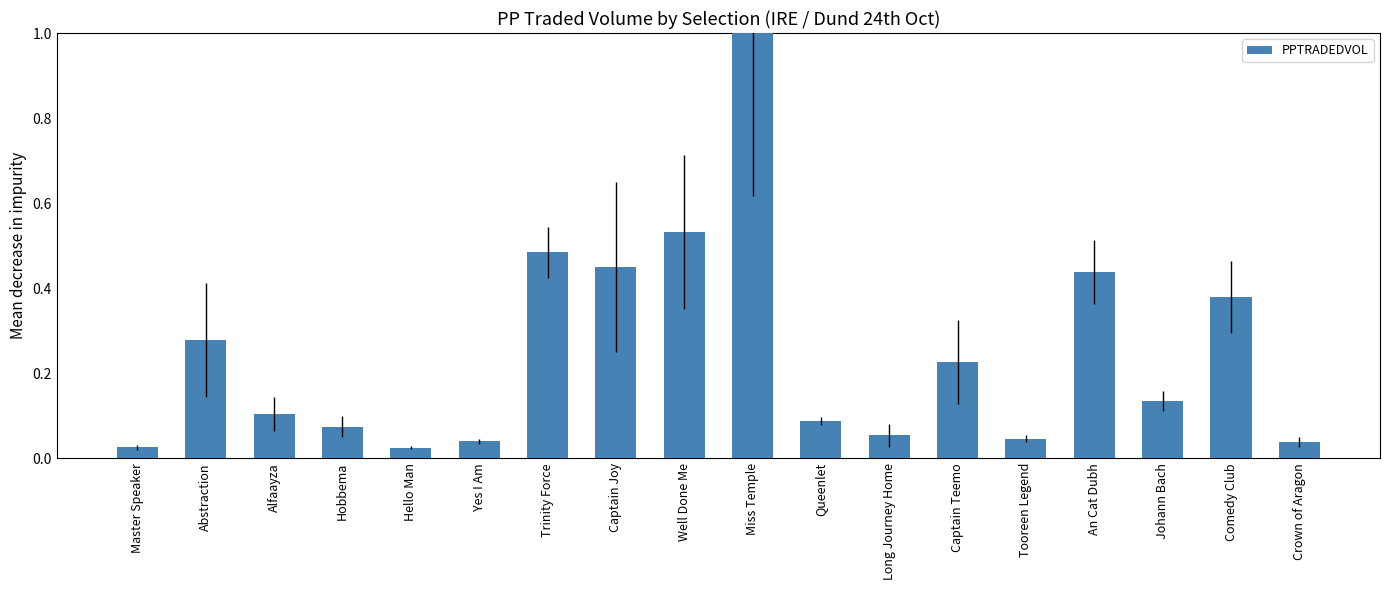

What is the label of the 12th bar from the right?

Trinity Force